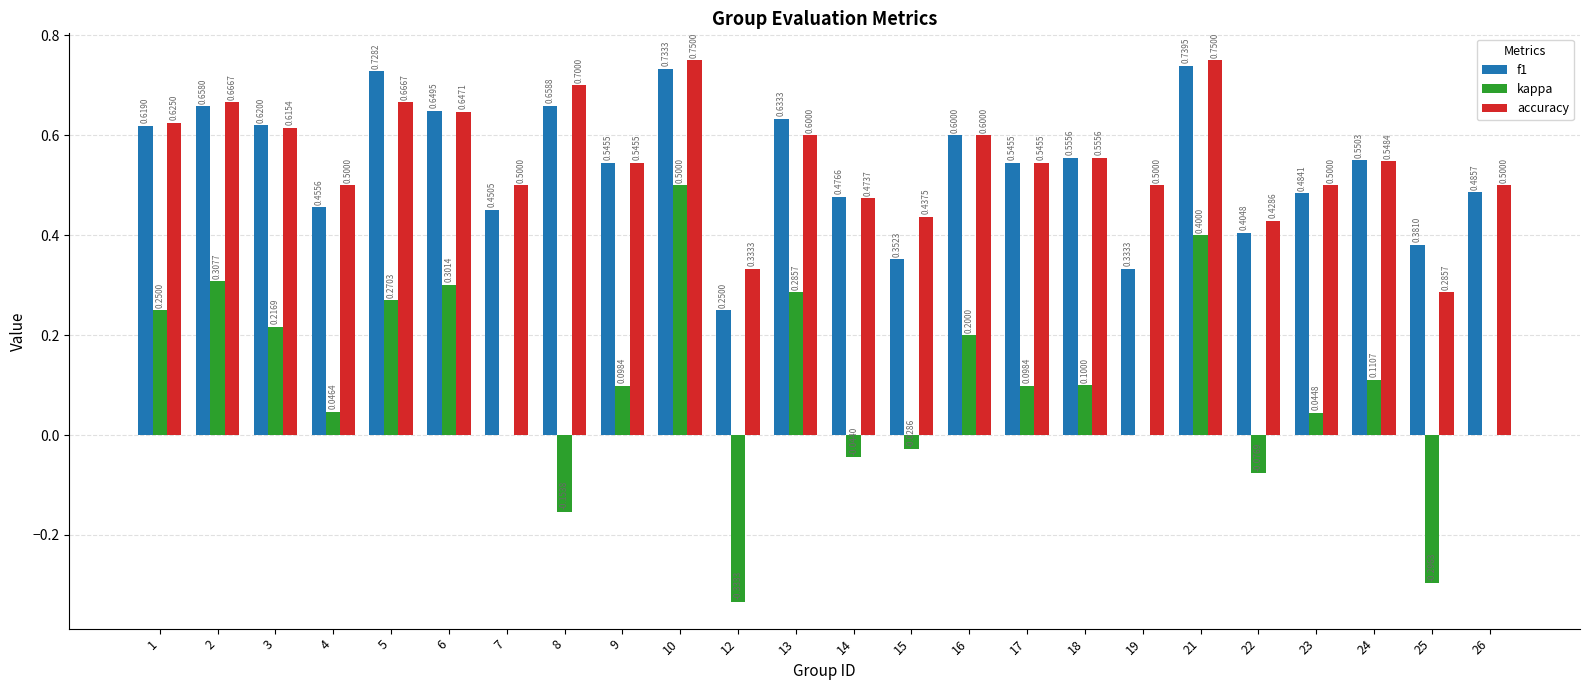

Which series changed the most between 17 and 25?

kappa